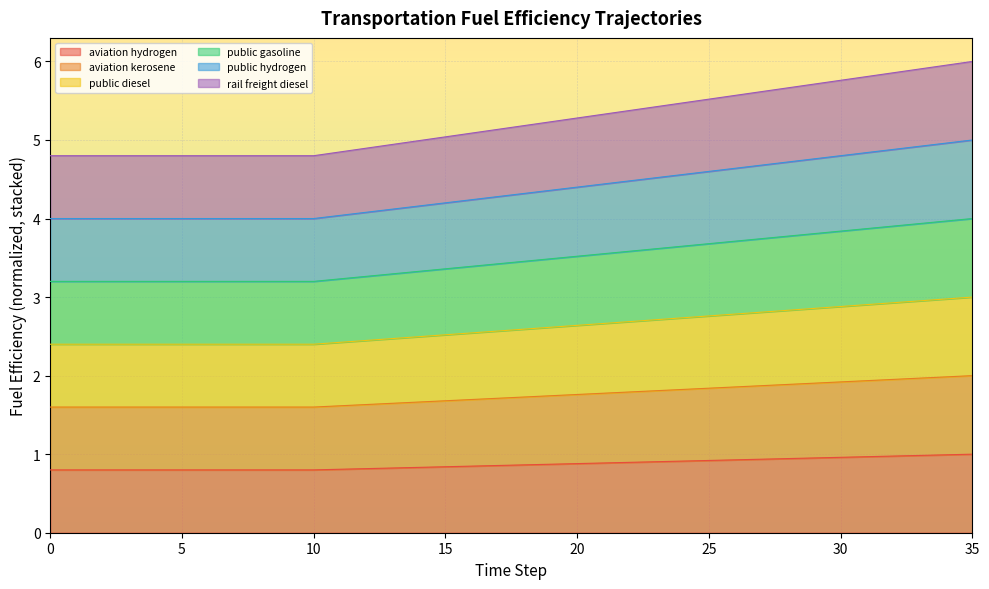

True or false: fuelefficiency_public_gasoline and fuelefficiency_public_diesel cross at least once.

False